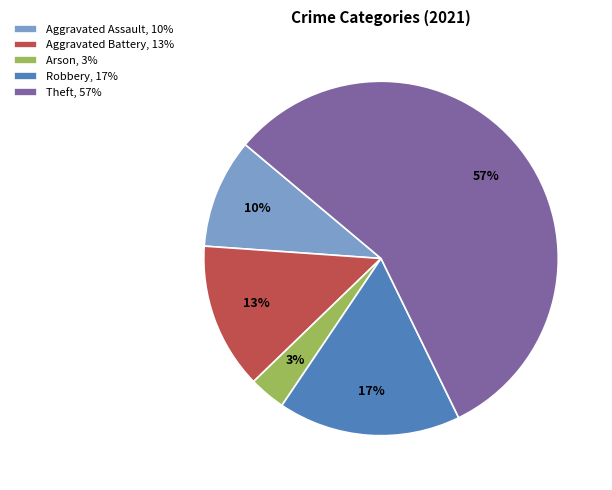

Is it true that Aggravated Assault is 19% of the pie?

False